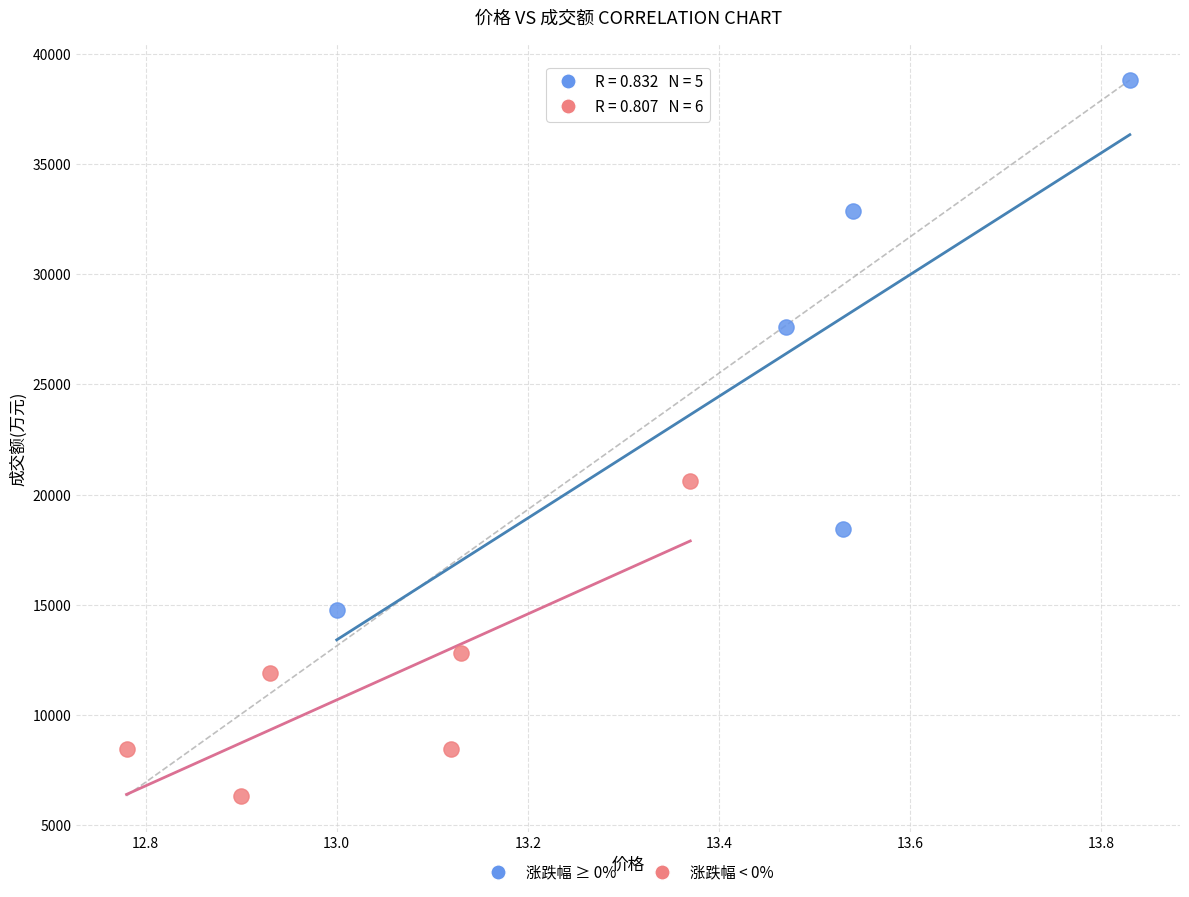

Which series contains the highest Y value?

涨跌幅 ≥ 0%